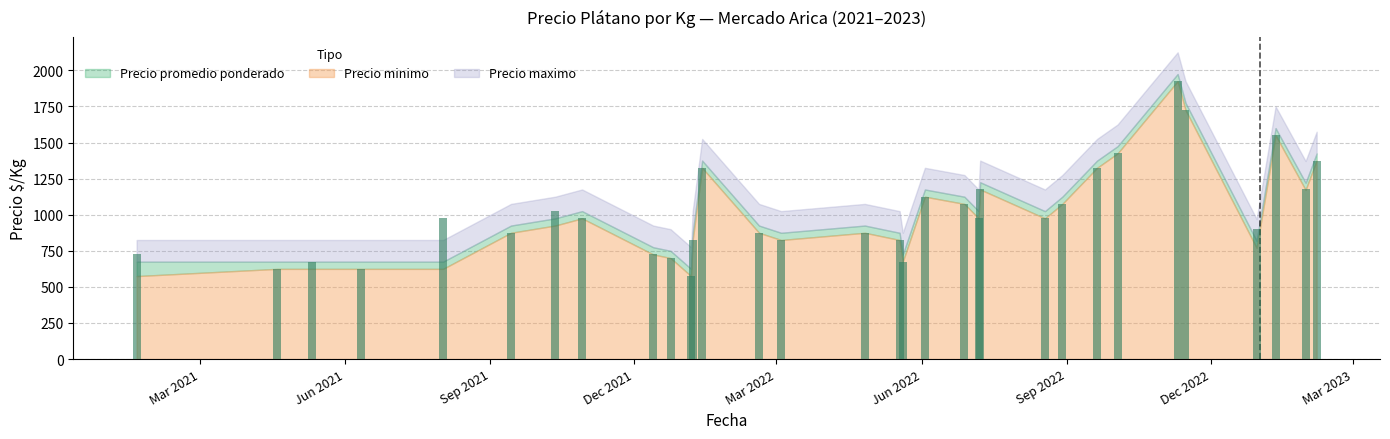

What is the sum of all values?

32526